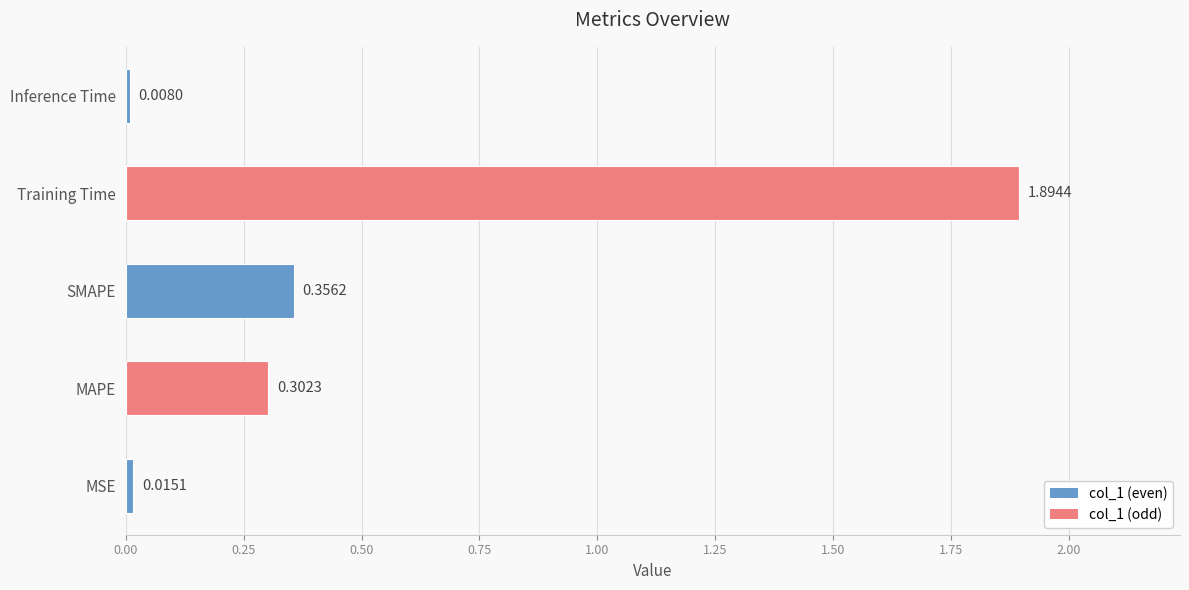

Does the chart contain any negative values?

No